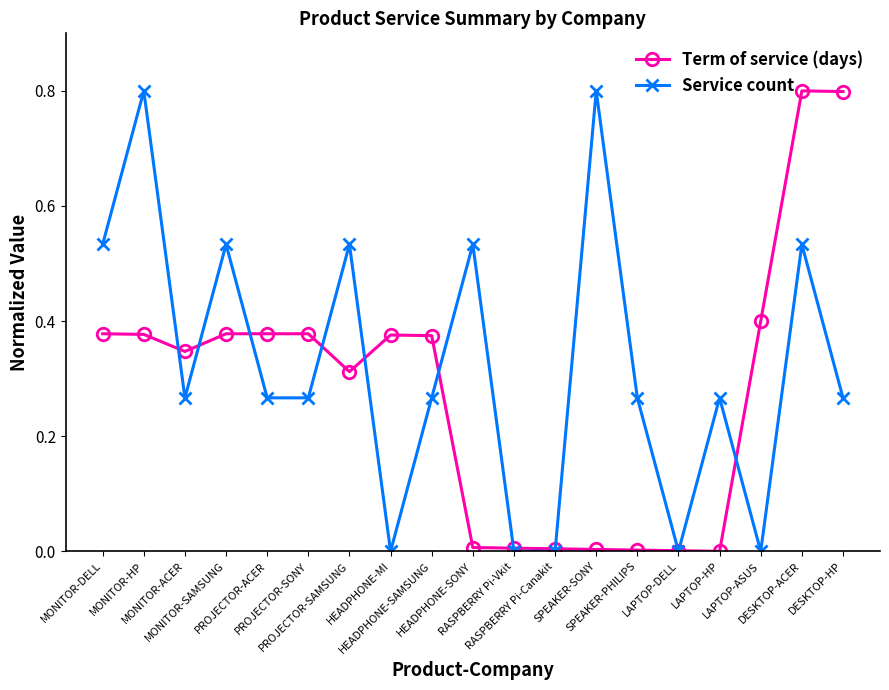

What is the maximum value shown in the chart?

0.8